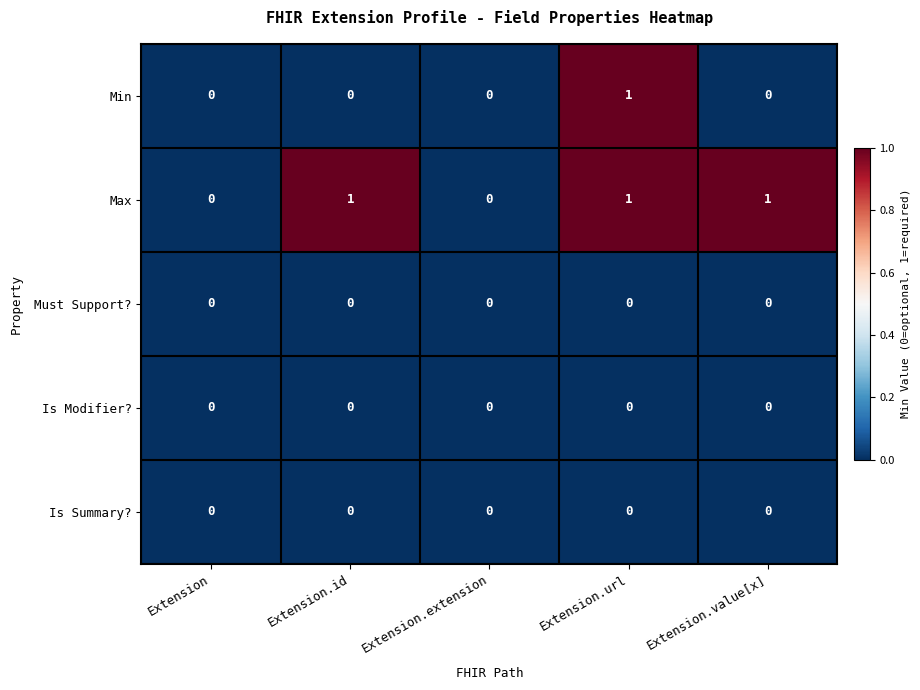

Count the number of data series in this chart.

5